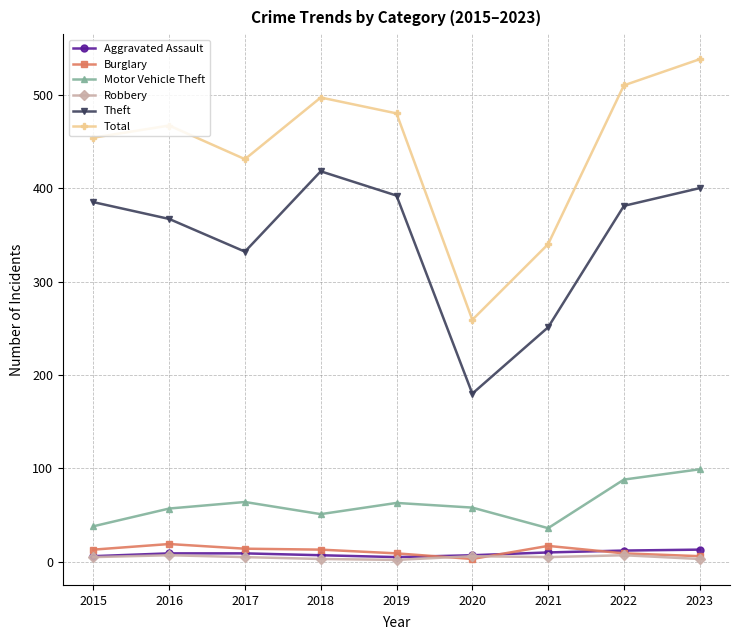

Rank the series by their maximum value, from lowest to highest.

Robbery, Aggravated Assault, Burglary, Motor Vehicle Theft, Theft, Total